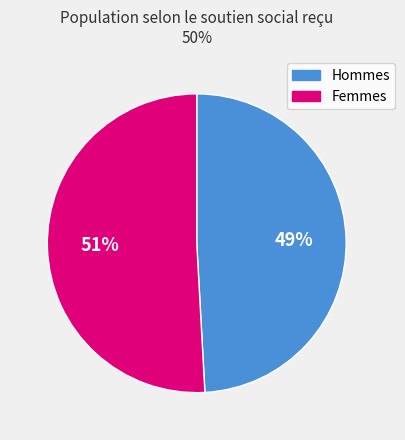

To the nearest percent, what is the difference between the largest and smallest slice percentages?

2%